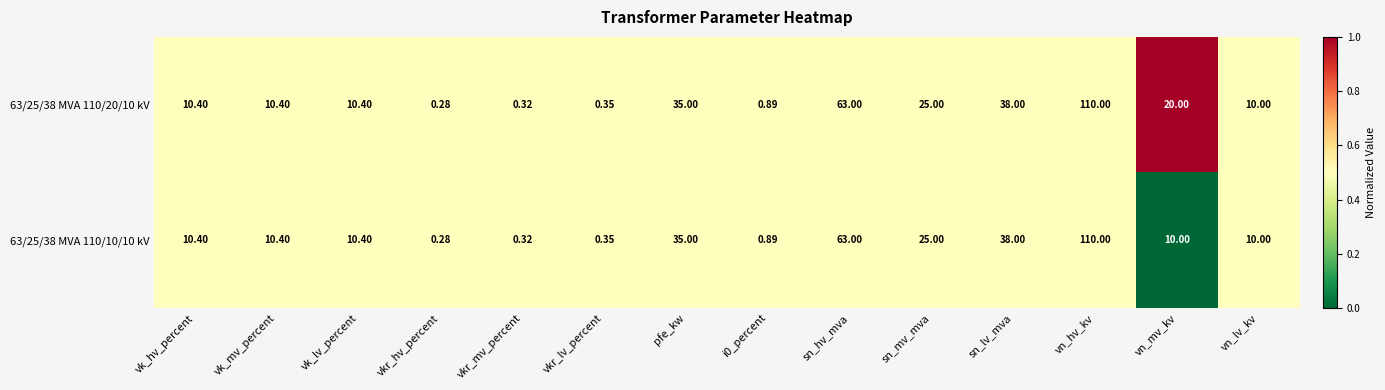

Is the value of 63/25/38 MVA 110/20/10 kV at i0_percent greater than the value of 63/25/38 MVA 110/10/10 kV at sn_hv_mva?

No